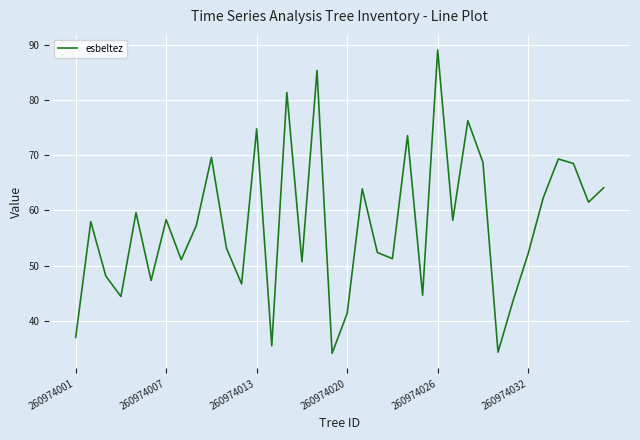

What is the maximum value shown in the chart?

89.0